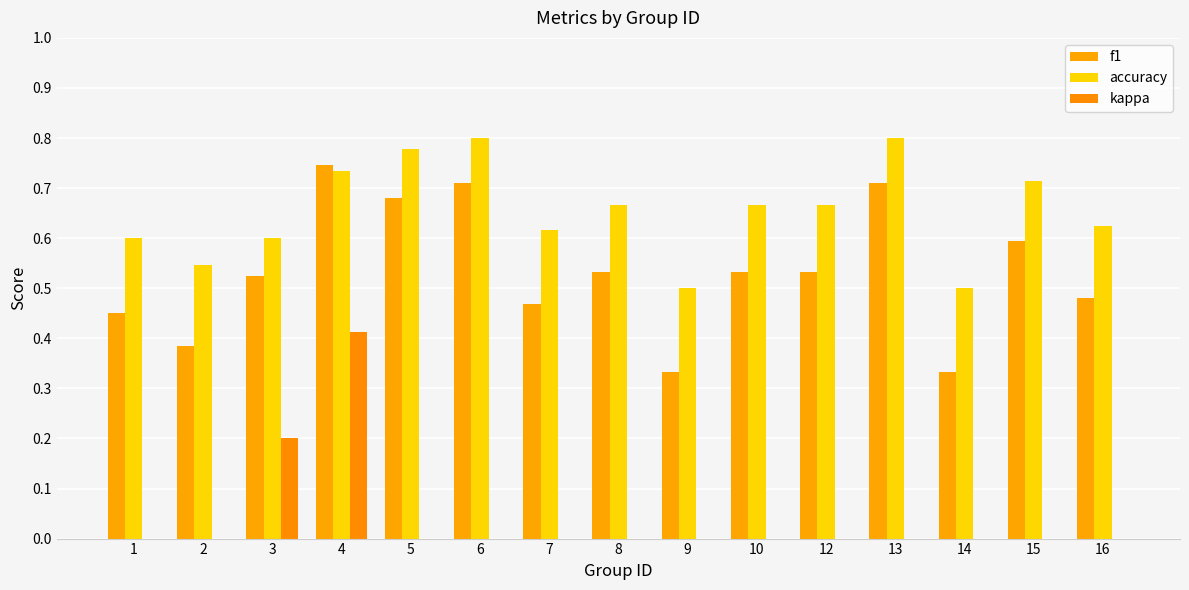

Count the number of categories in the chart.

15